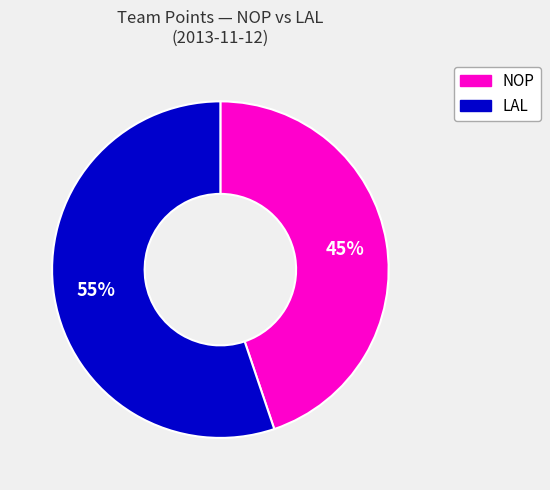

To the nearest percent, what is the average slice percentage?

50%